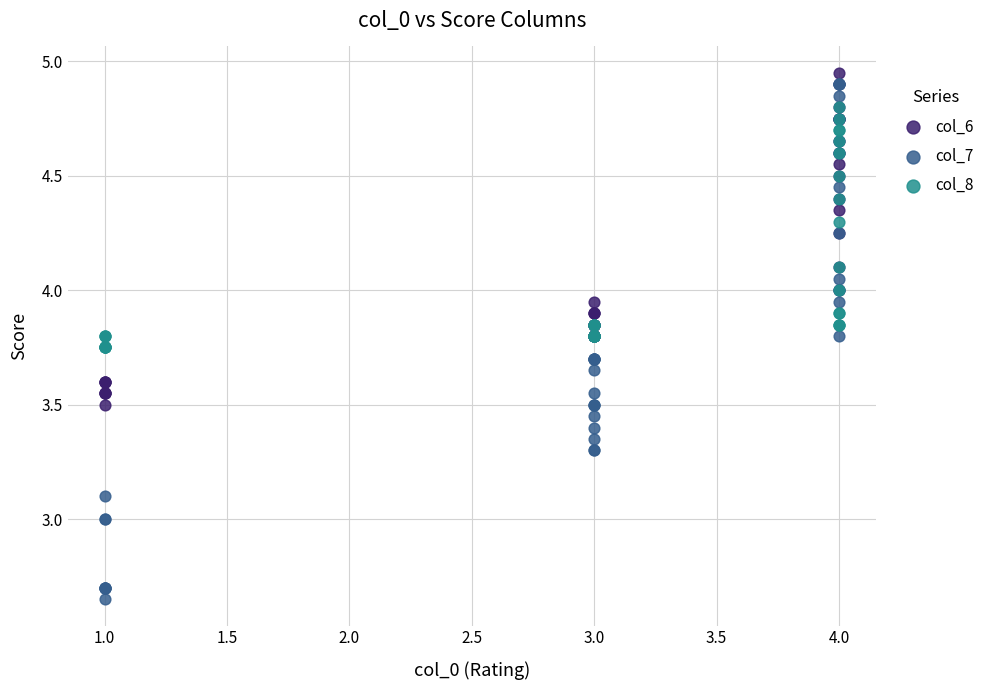

Which series reaches the maximum Y coordinate?

col_6